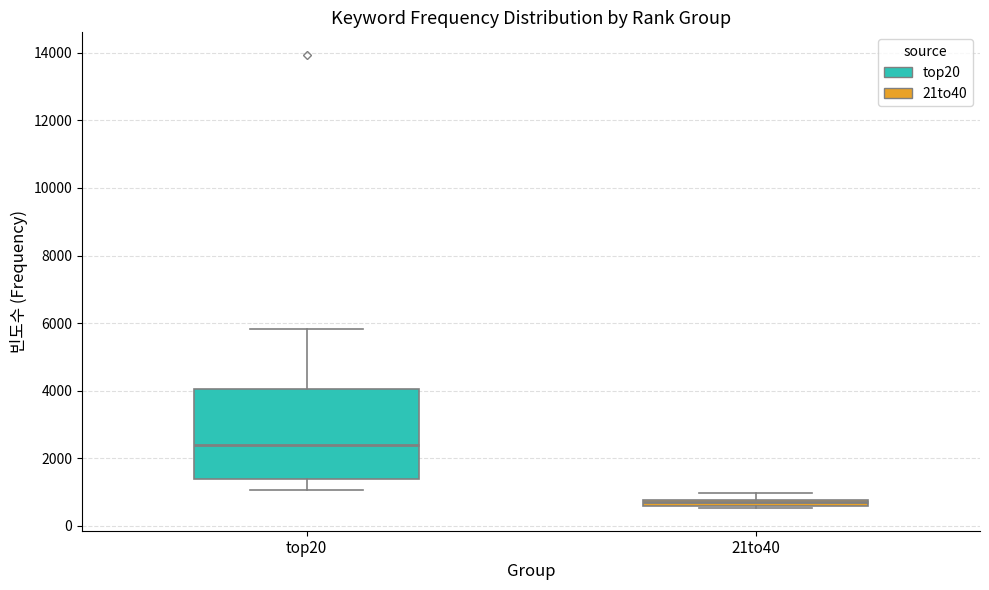

Which box's median line is the highest?

top20